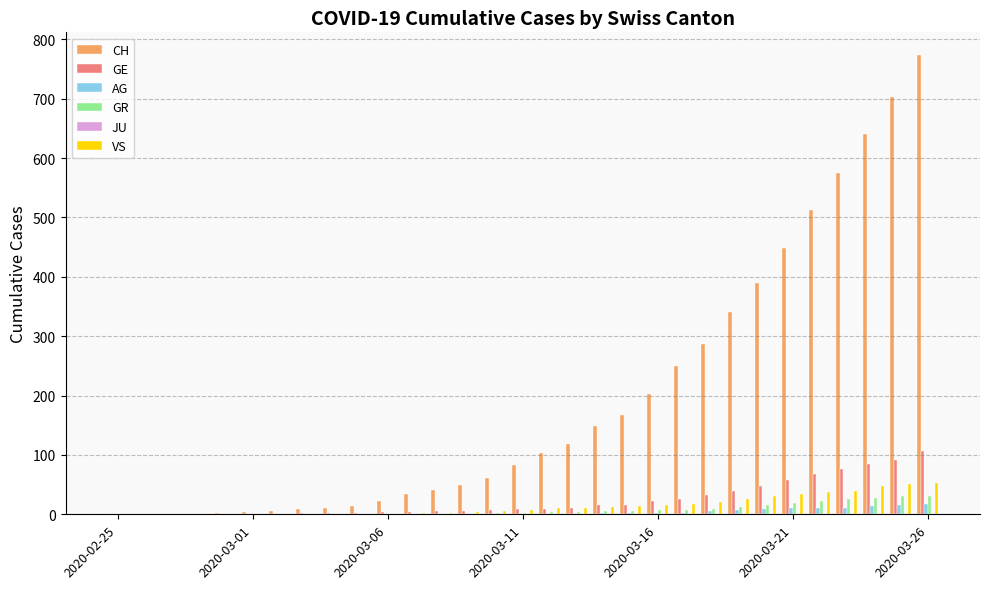

What is the sum of all GE values?

747